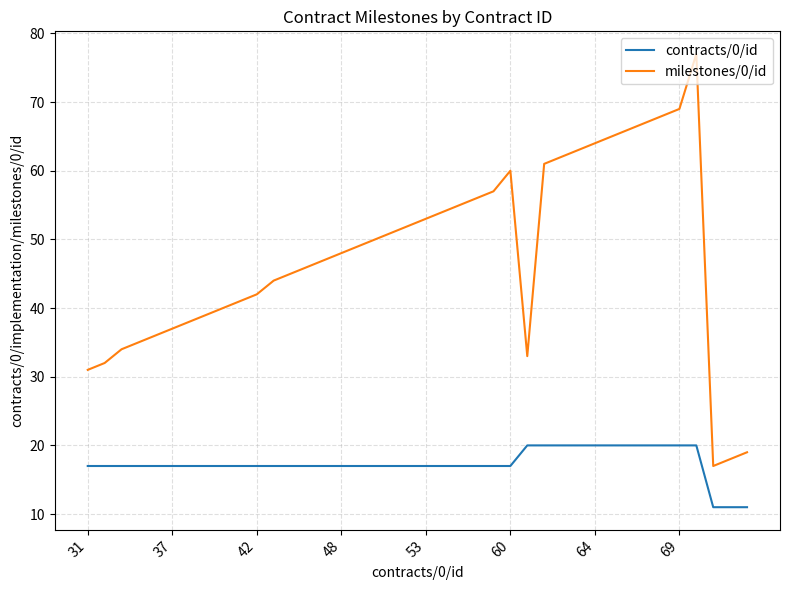

How many lines are shown in the chart?

2